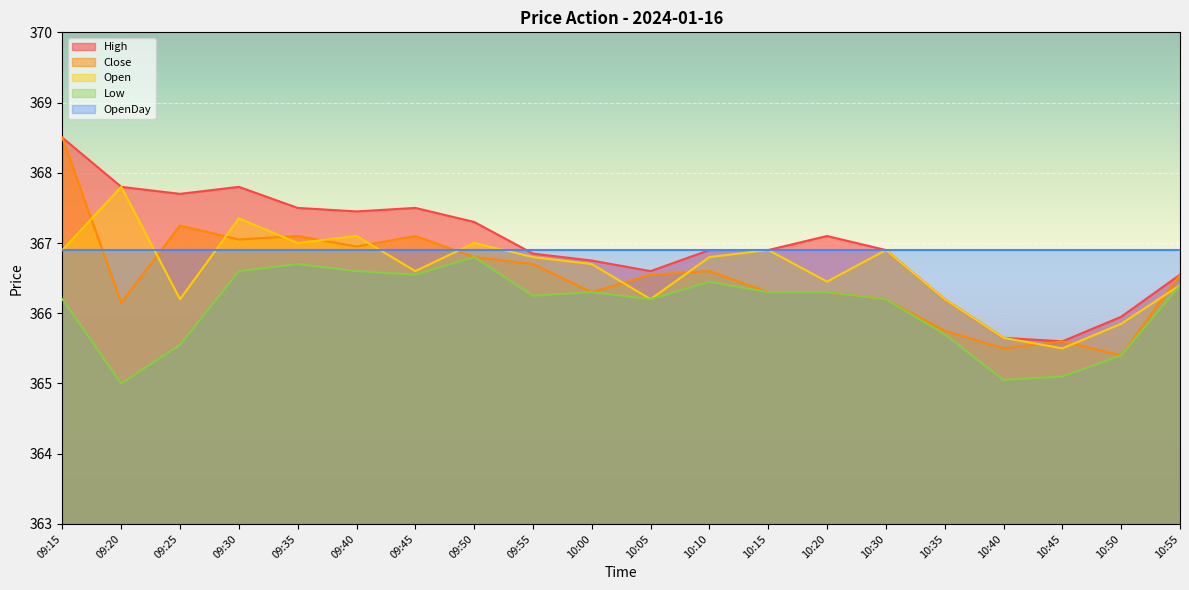

What is the value of the Low point at the 19th from the left?

365.4